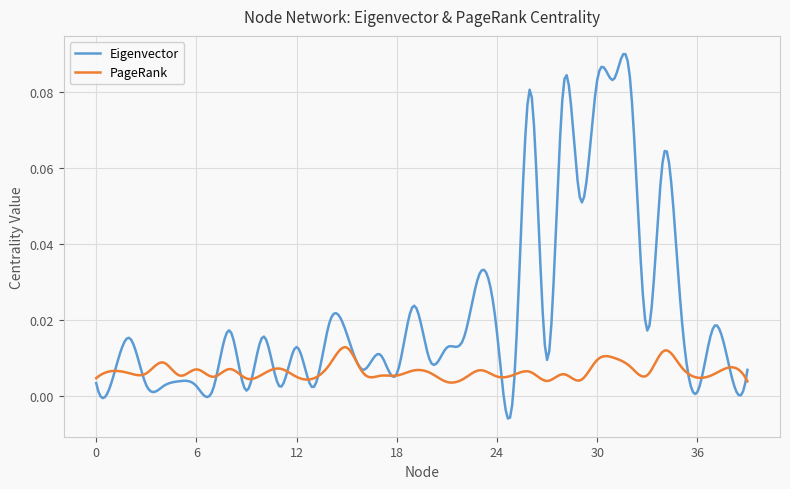

Which series has the largest total across all categories?

Eigenvector